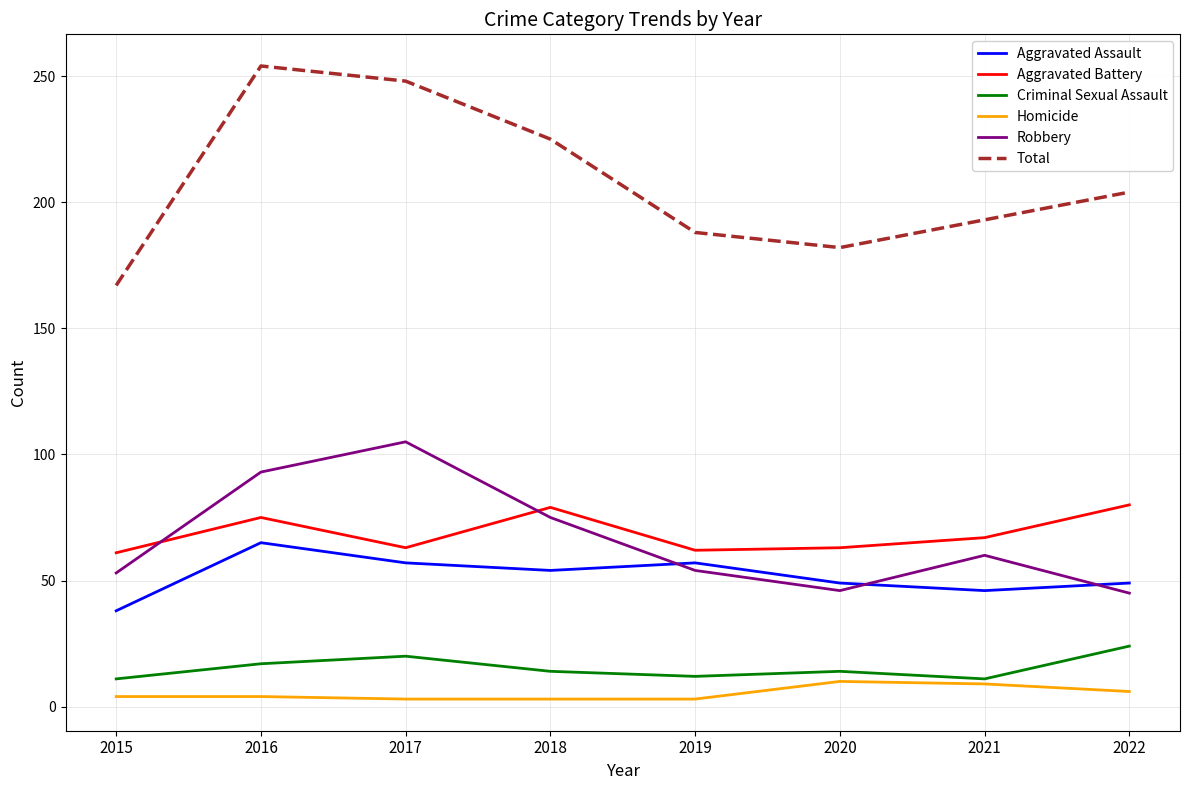

Which series has the largest total across all categories?

Total